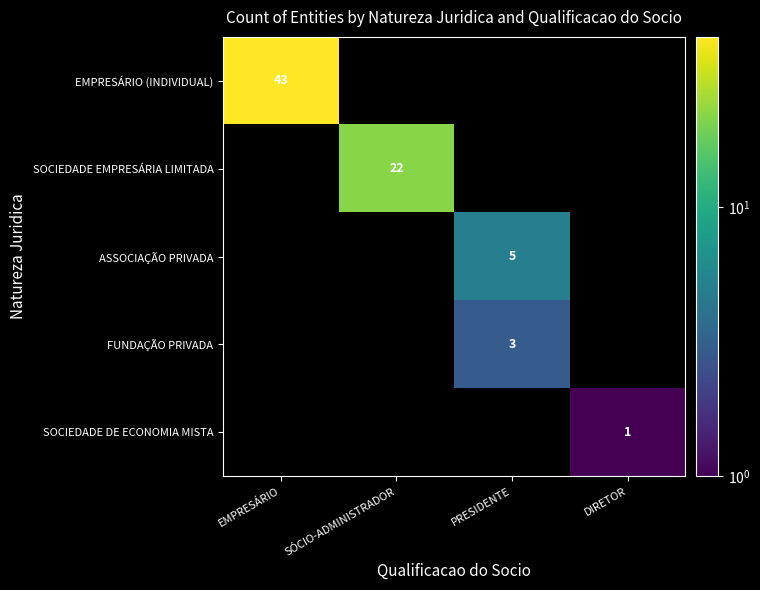

True or false: ASSOCIAÇÃO PRIVADA has a value of 5 at PRESIDENTE.

True